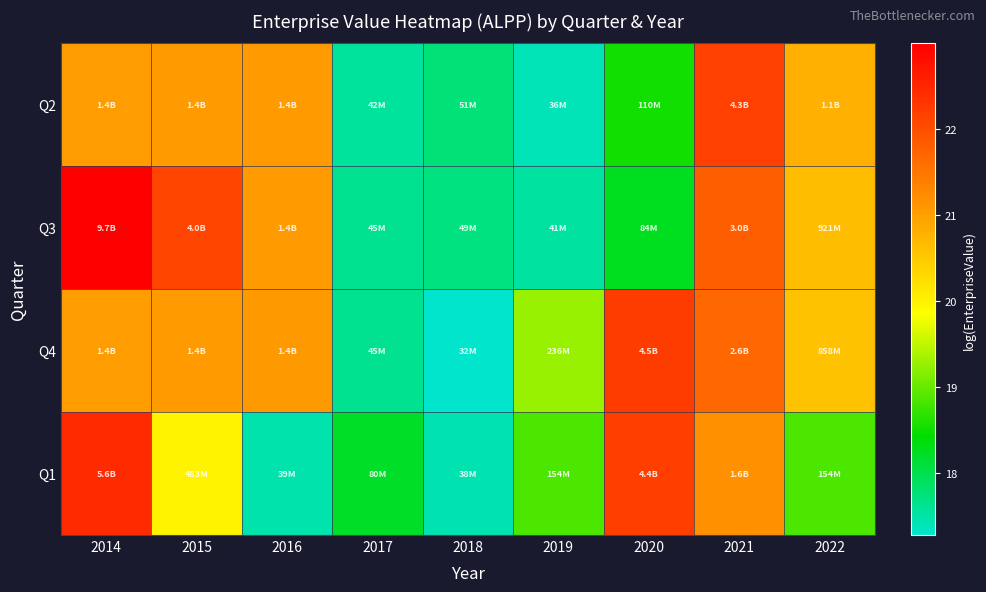

How many distinct data groups are displayed?

4